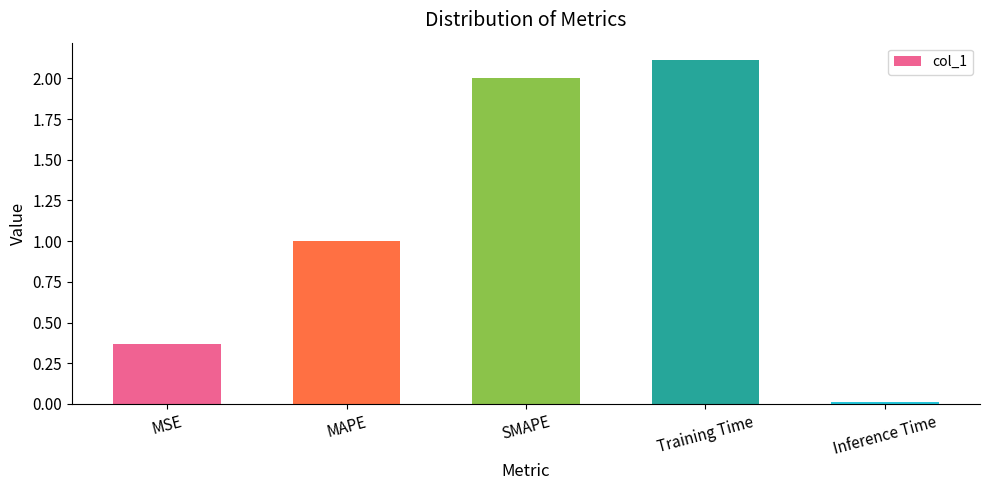

Rank the categories by value from lowest to highest.

Inference Time, MSE, MAPE, SMAPE, Training Time